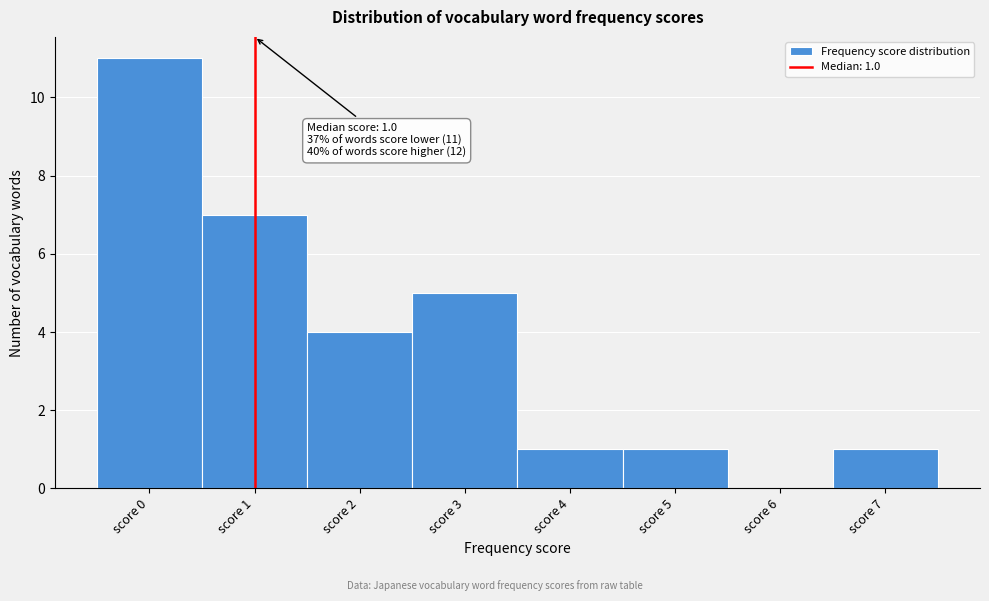

Which range on the x-axis has the tallest bar?

-0.5 to 0.5